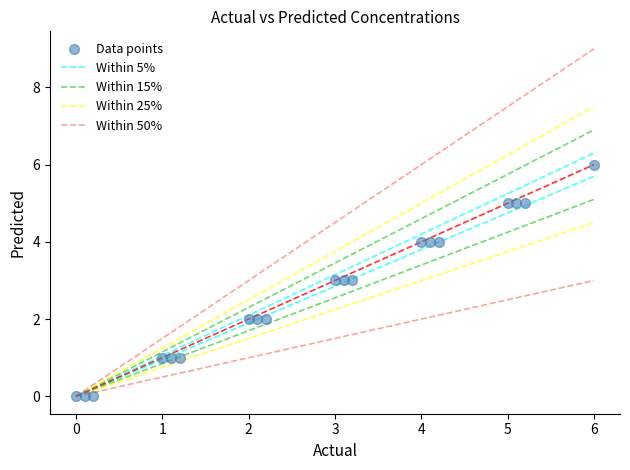

What is the range of Y values (max minus min)?

6